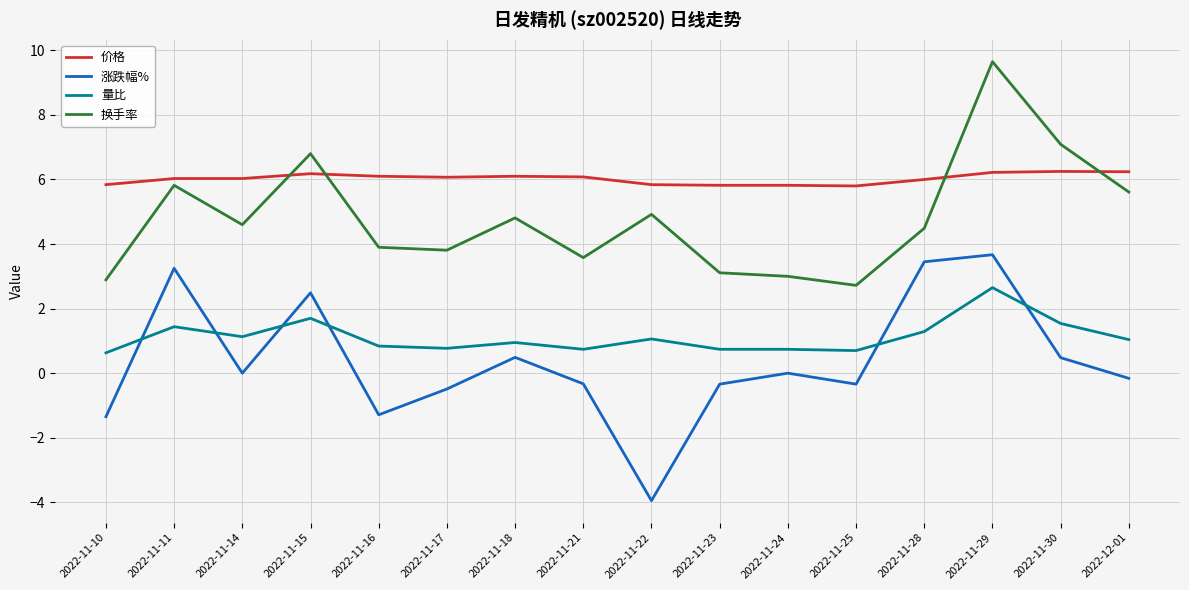

Is the value of 涨跌幅% at 2022-11-16 greater than the value of 量比 at 2022-11-24?

No